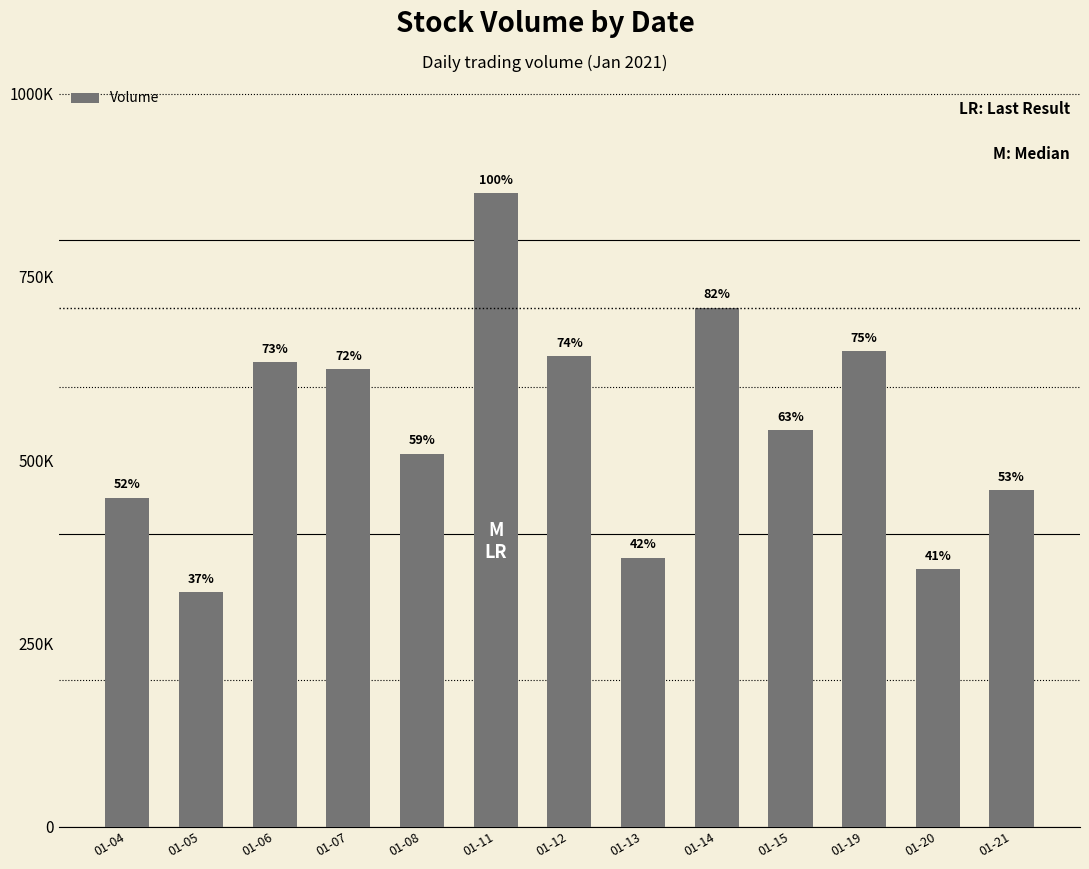

At which label is the value closest to 592200?

01-07